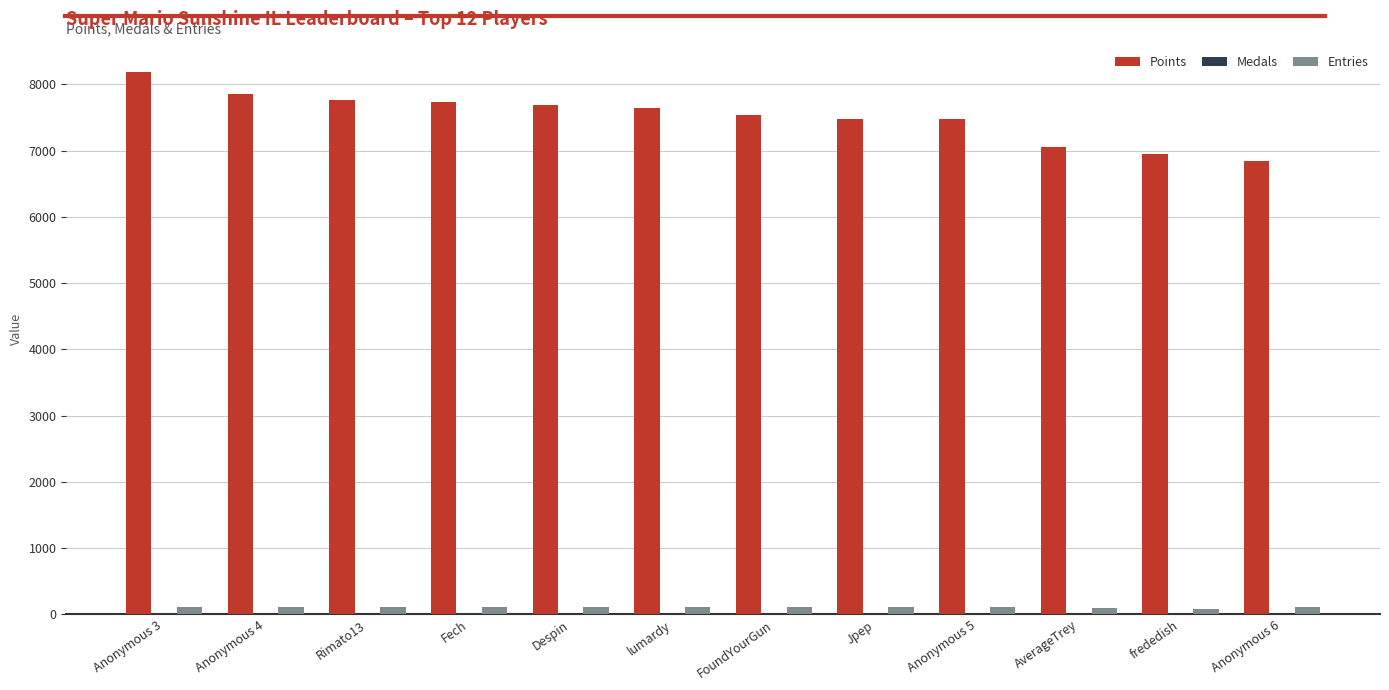

Which series changed the most between FoundYourGun and Anonymous 6?

Points